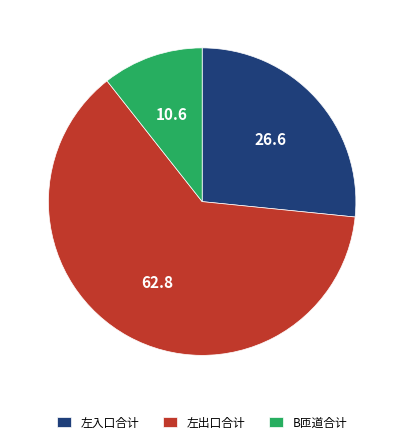

Between 左出口合计 and B匝道合计, which is larger?

左出口合计